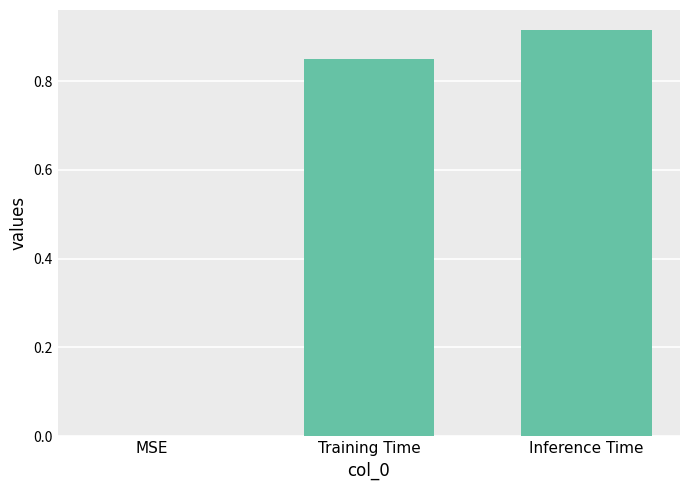

Which category has the highest value across all series?

Inference Time